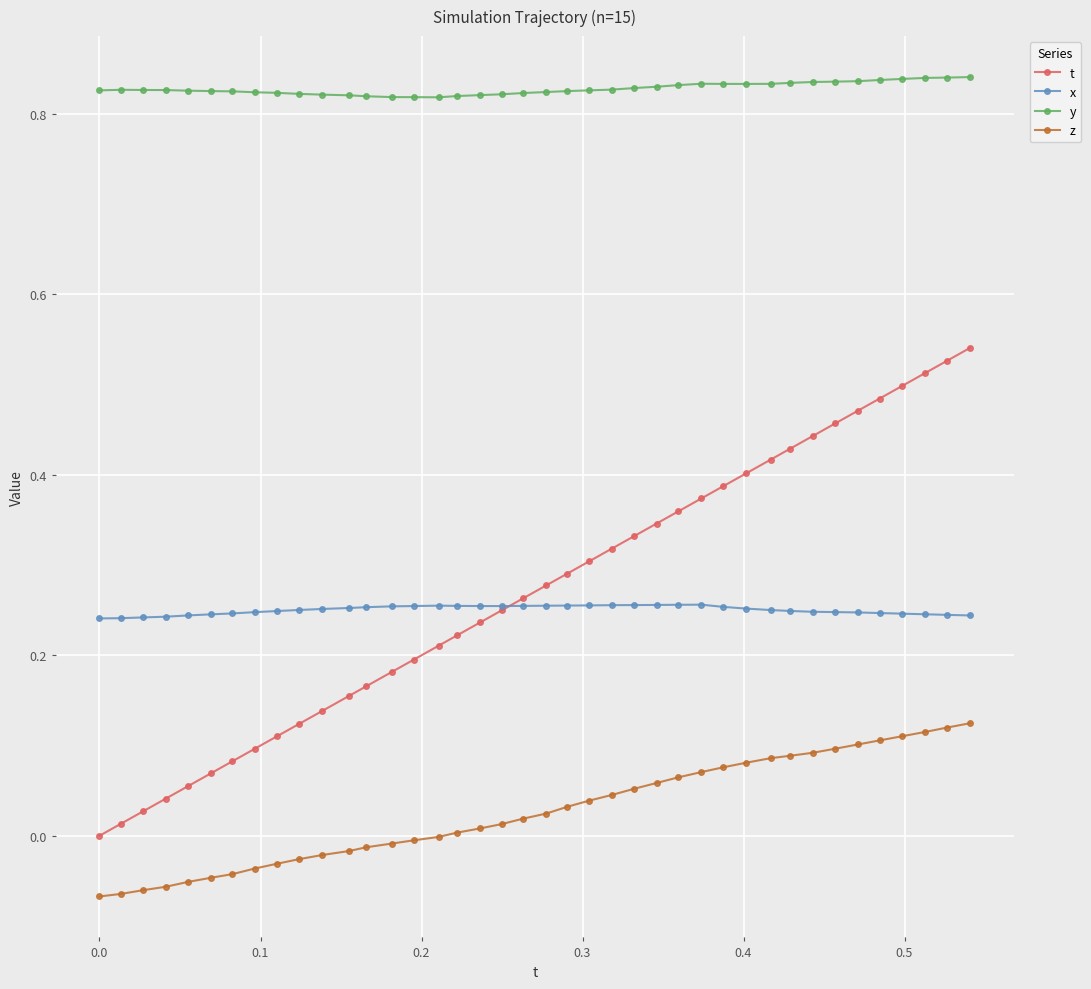

Which series has the largest total across all categories?

y